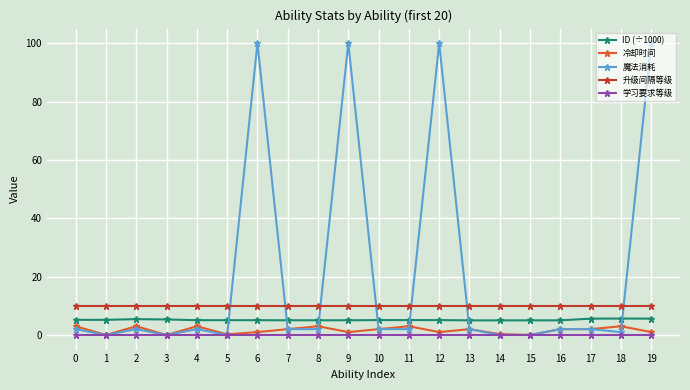

True or false: 学习要求等级 and ID (÷1000) intersect in this chart.

False